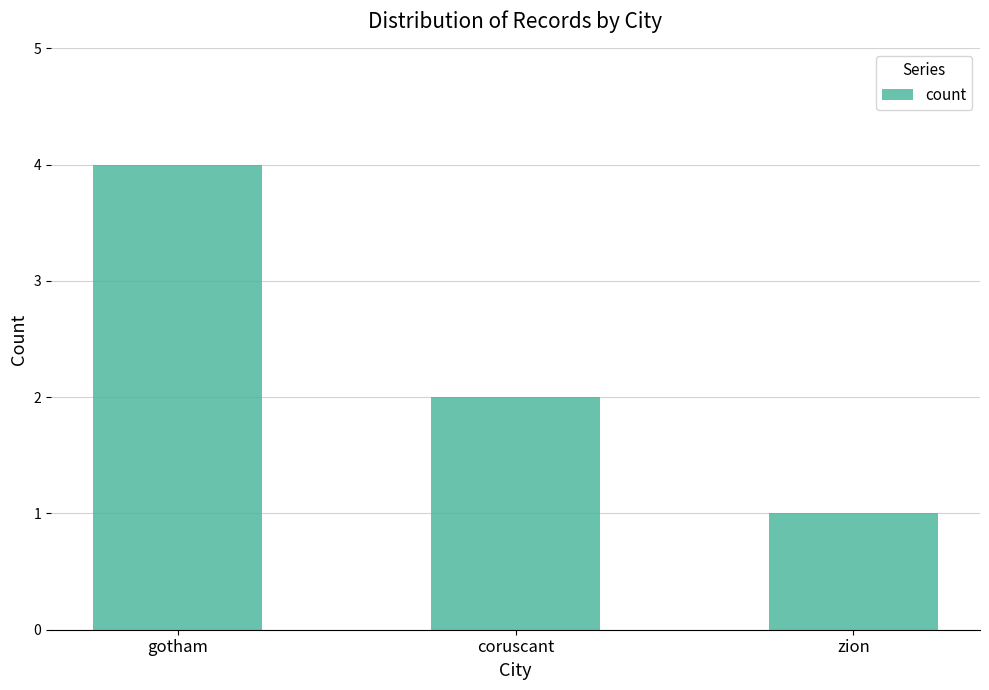

Rank the categories by value from highest to lowest.

gotham, coruscant, zion